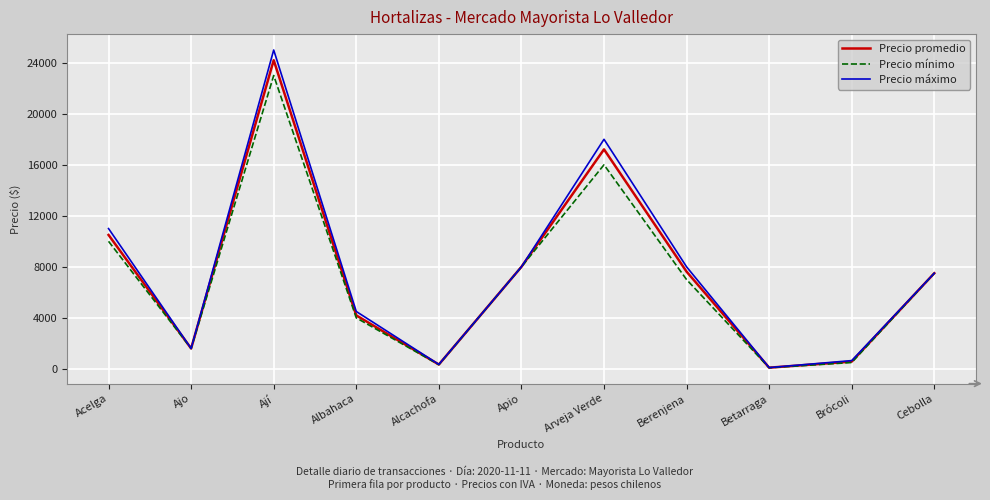

Which series changed the most between Alcachofa and Cebolla?

Precio mínimo